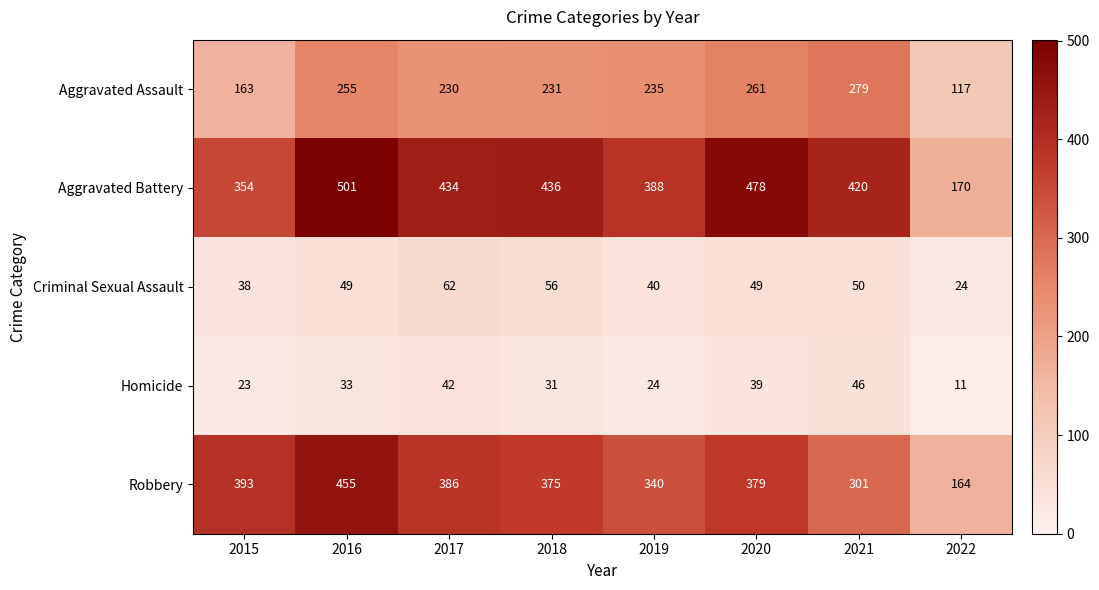

Which series has the largest total across all categories?

Aggravated Battery